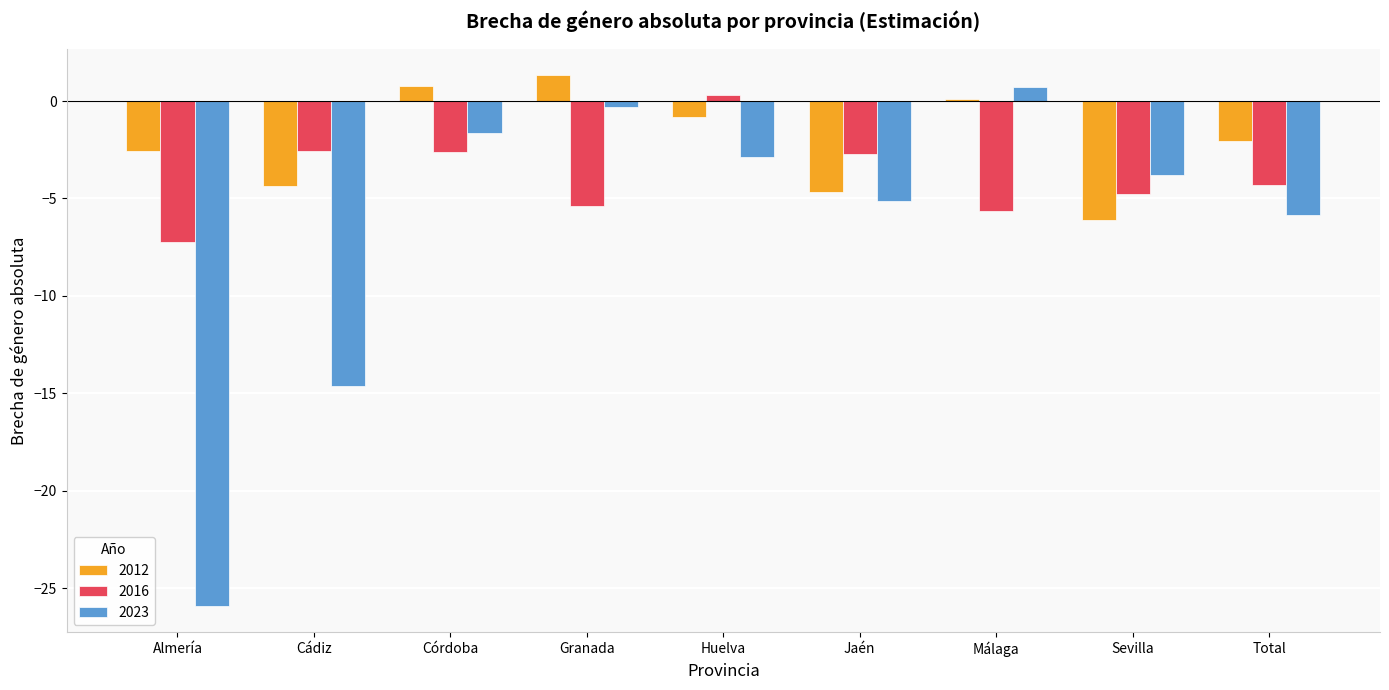

What is the difference between the maximum and minimum values in the 2016 series?

7.6